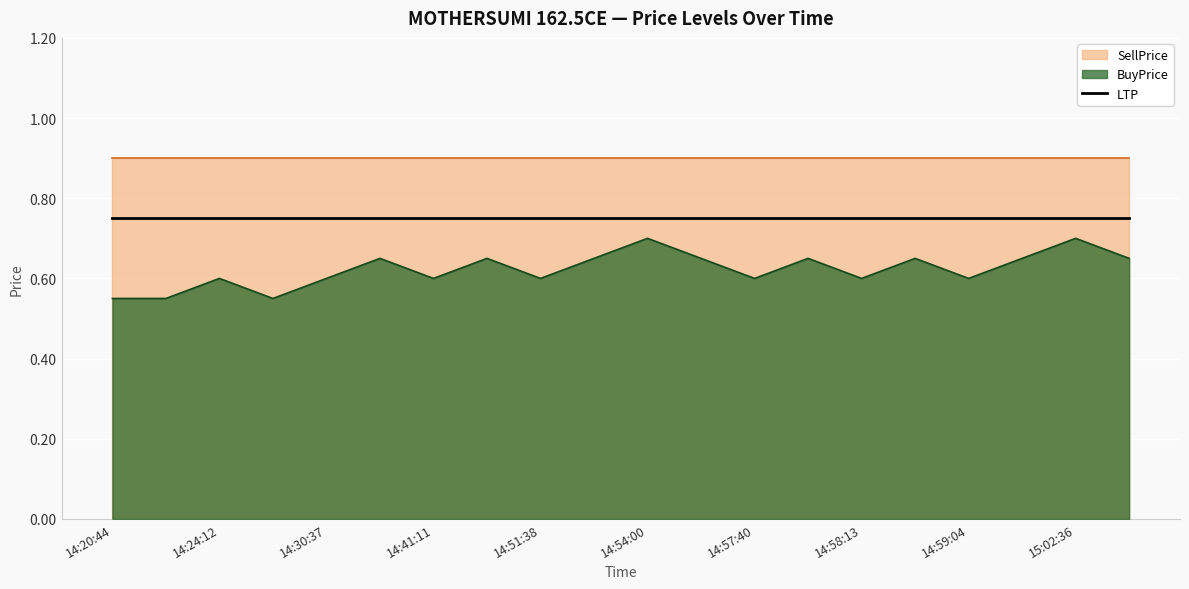

Reading left to right, list all the values displayed in this chart.

BuyPrice: 0.6	0.6	0.6	0.6	0.6	0.7	0.6	0.7	0.6	0.7	0.7	0.7	0.6	0.7	0.6	0.7	0.6	0.7	0.7	0.7
SellPrice: 0.9	0.9	0.9	0.9	0.9	0.9	0.9	0.9	0.9	0.9	0.9	0.9	0.9	0.9	0.9	0.9	0.9	0.9	0.9	0.9
LTP: 0.8	0.8	0.8	0.8	0.8	0.8	0.8	0.8	0.8	0.8	0.8	0.8	0.8	0.8	0.8	0.8	0.8	0.8	0.8	0.8